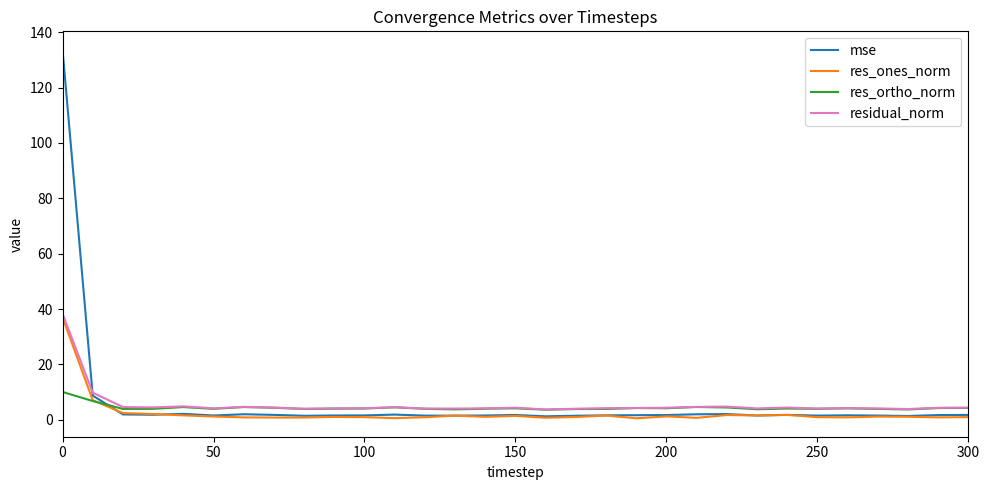

Which series has the widest spread of values?

mse